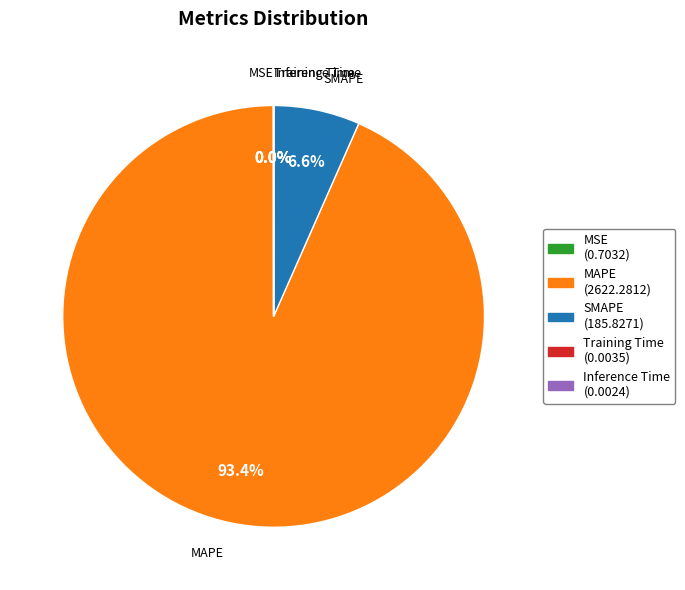

Between MAPE and SMAPE, which is larger?

MAPE